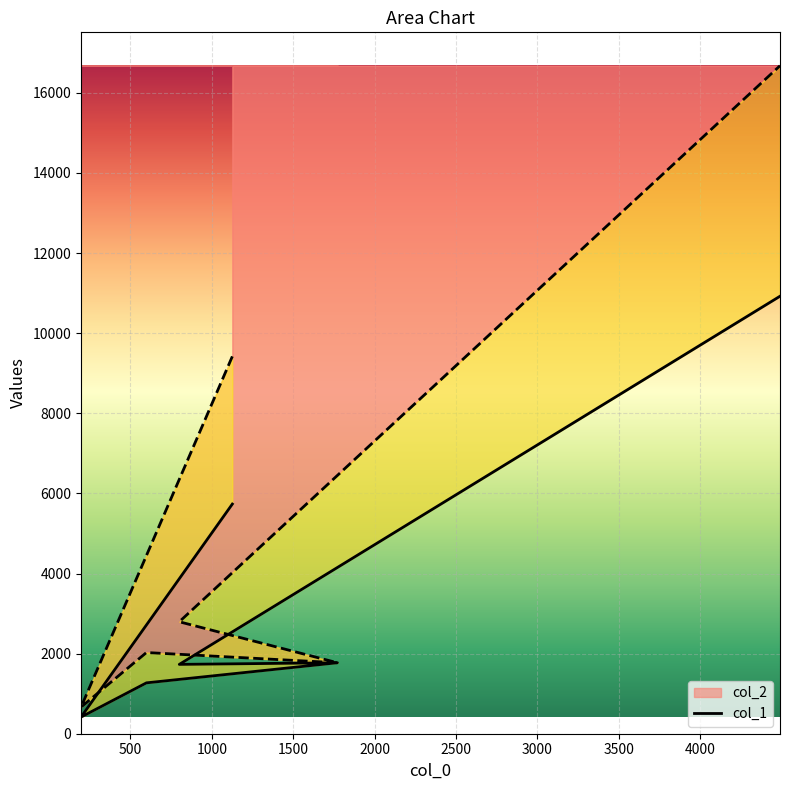

What value does the col_2 series have at 1772?

1772